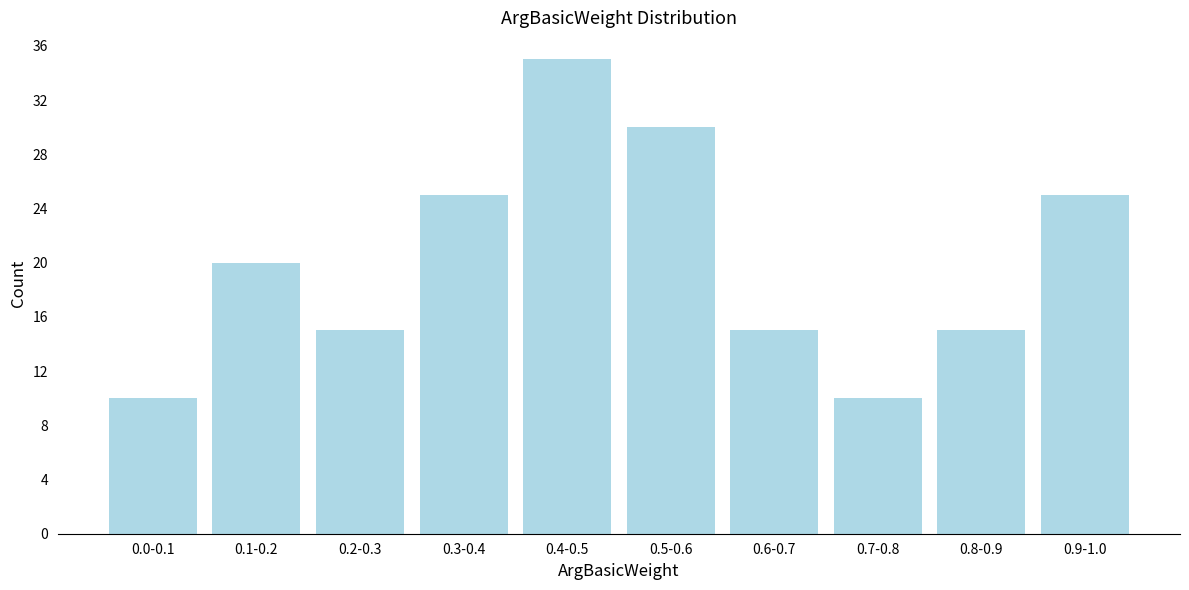

Reading left to right, what are all the values shown in this chart?

0.0-0.1=10	0.1-0.2=20	0.2-0.3=15	0.3-0.4=25	0.4-0.5=35	0.5-0.6=30	0.6-0.7=15	0.7-0.8=10	0.8-0.9=15	0.9-1.0=25